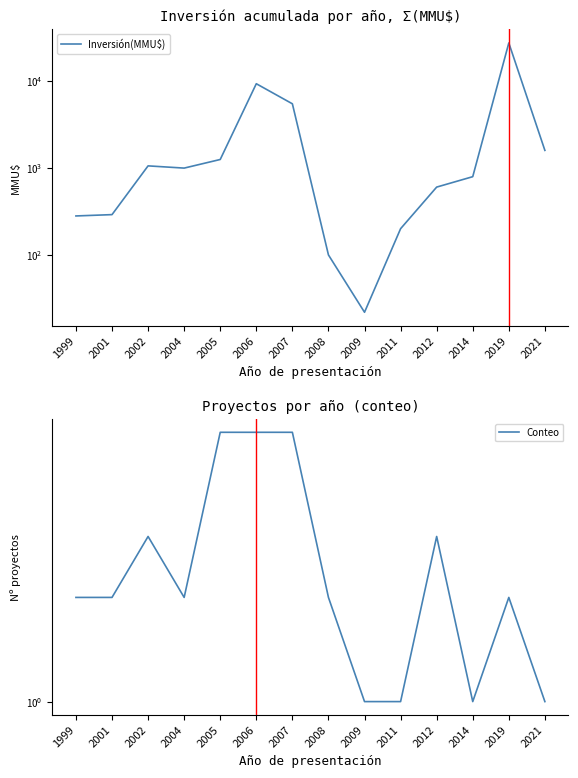

Where is the first local minimum for Inversión(MMU$)?

2004